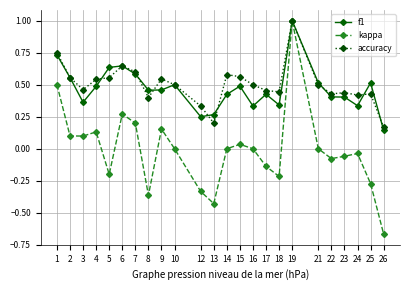

How many series are shown in this chart?

3